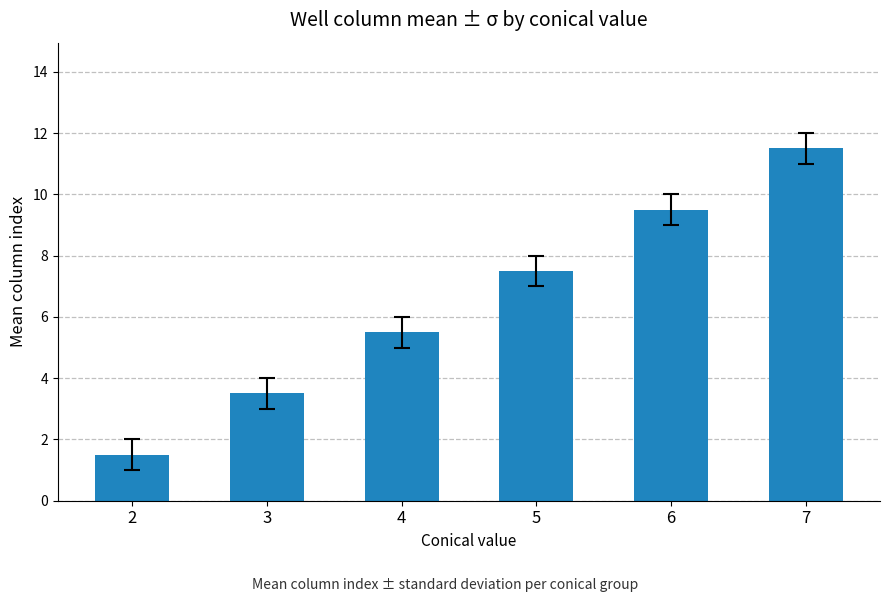

Rank the categories by value from lowest to highest.

2, 3, 4, 5, 6, 7